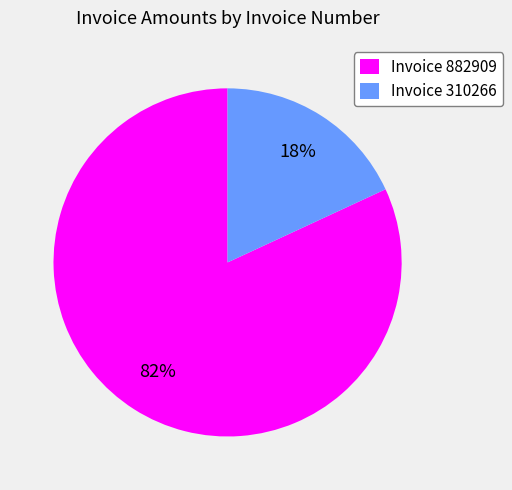

How many segments does this pie chart have?

2